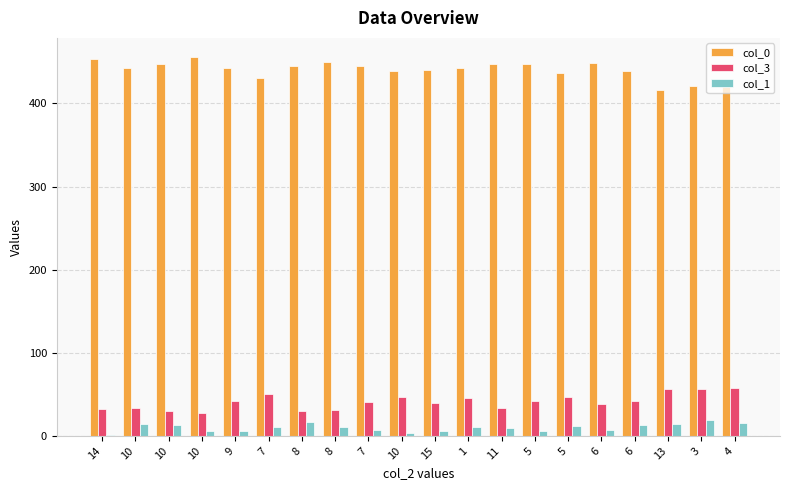

Count the number of categories in the chart.

20